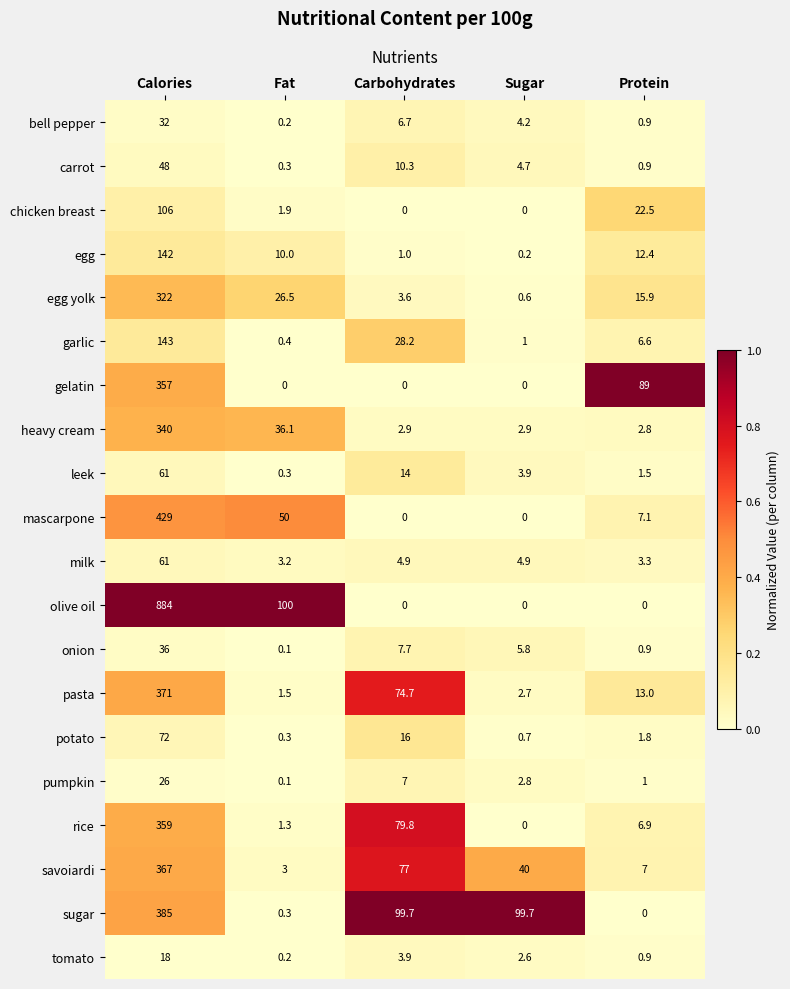

The value of egg at Carbohydrates is 1.0. True or false?

True